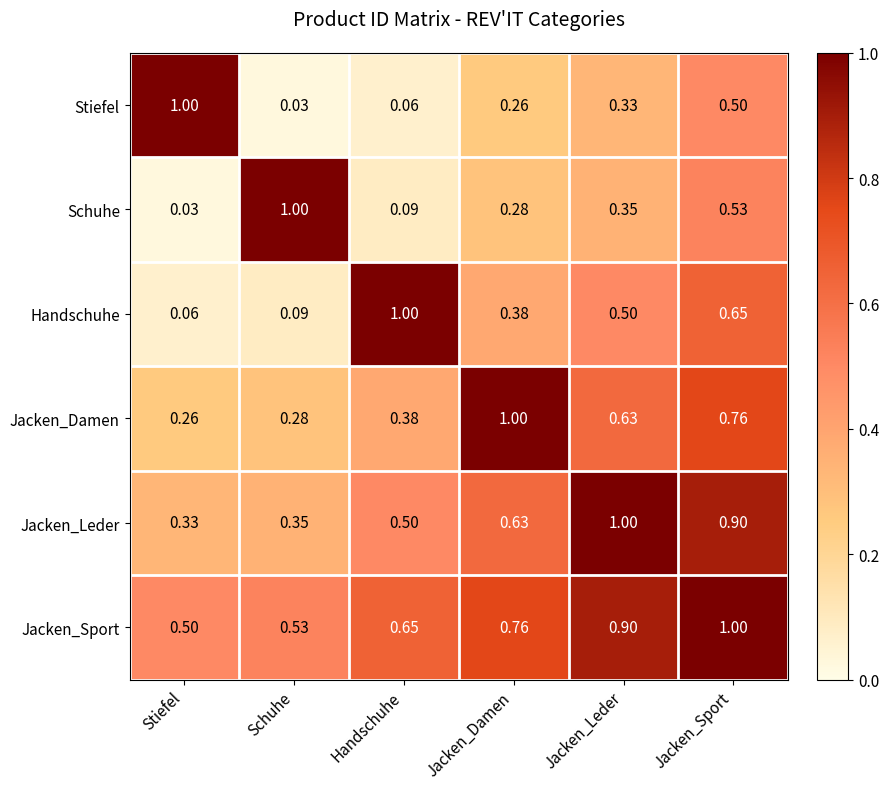

At how many categories does at least one series exceed 0?

6